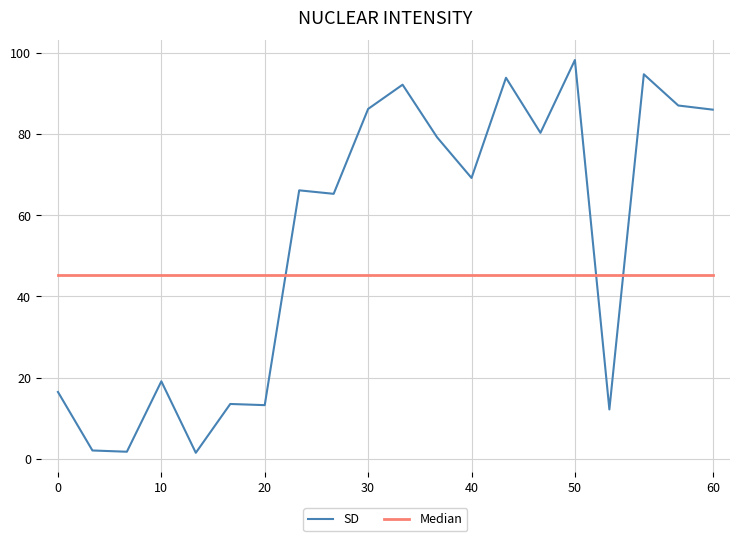

What is the greatest value displayed?

98.3